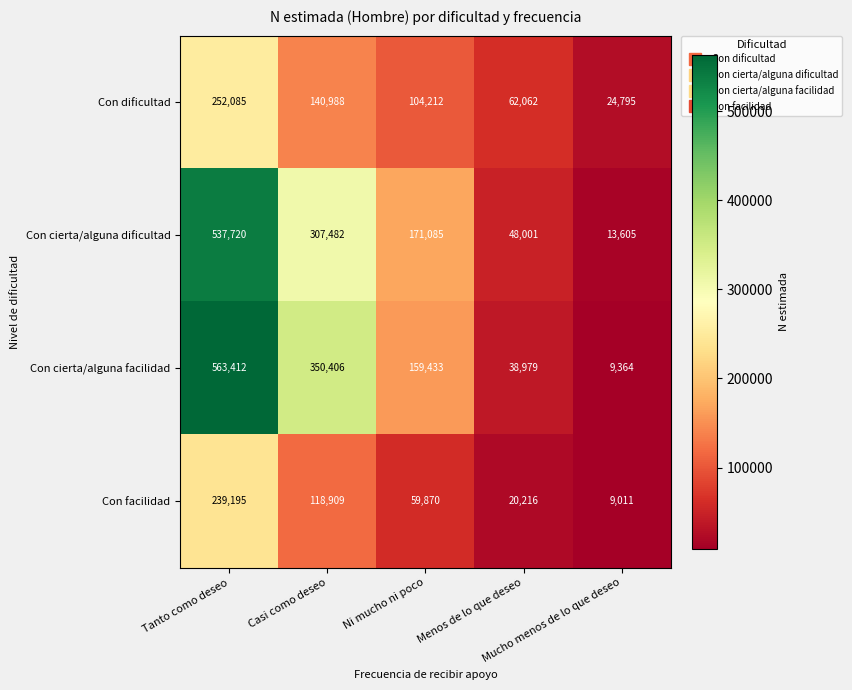

At how many categories does at least one series exceed 150423?

3